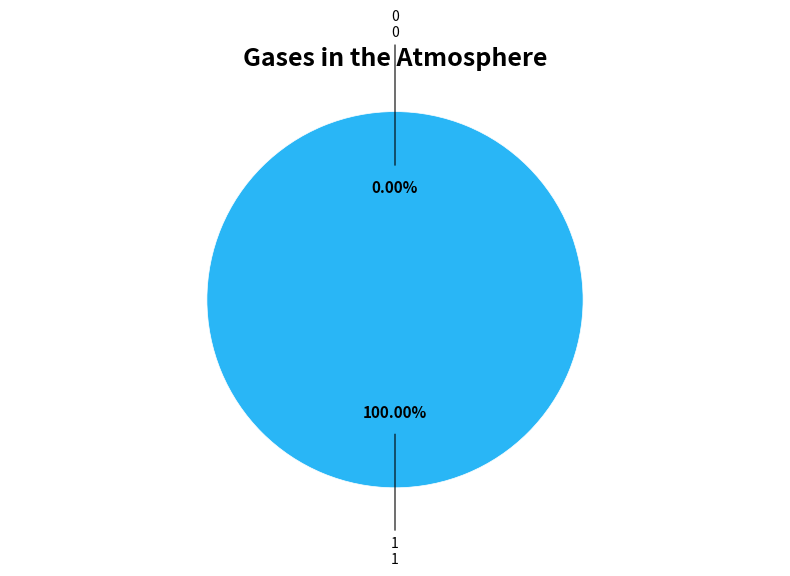

What is the largest slice in the pie chart?

1